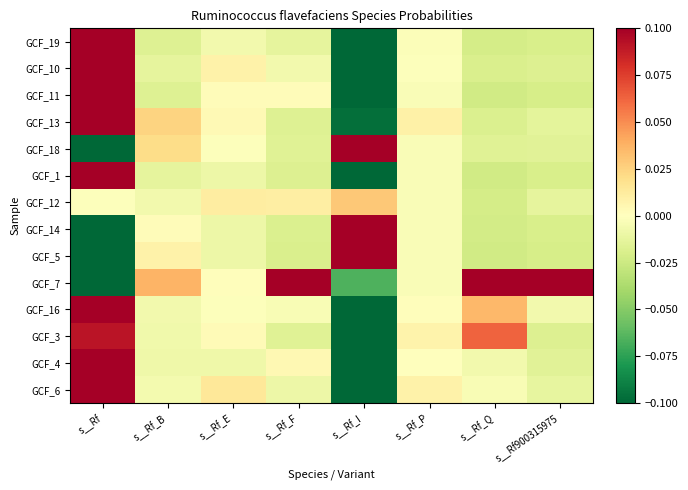

Which has a higher value, s__Rf_F or s__Rf_Q?

s__Rf_F